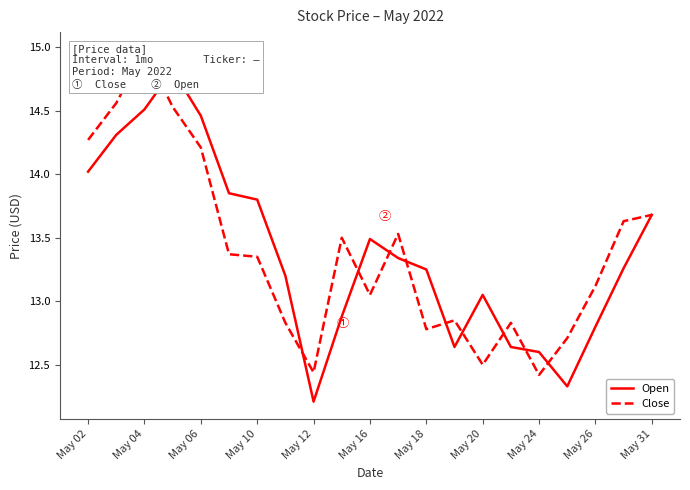

The Close series shows 19.6 at May 02. True or false?

False